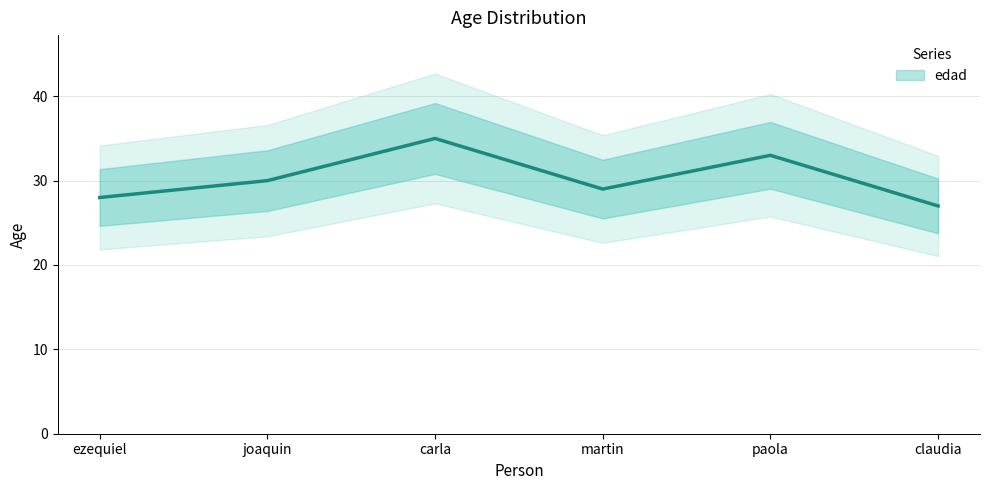

Approximately how many times larger is the value at claudia compared to carla?

0.8